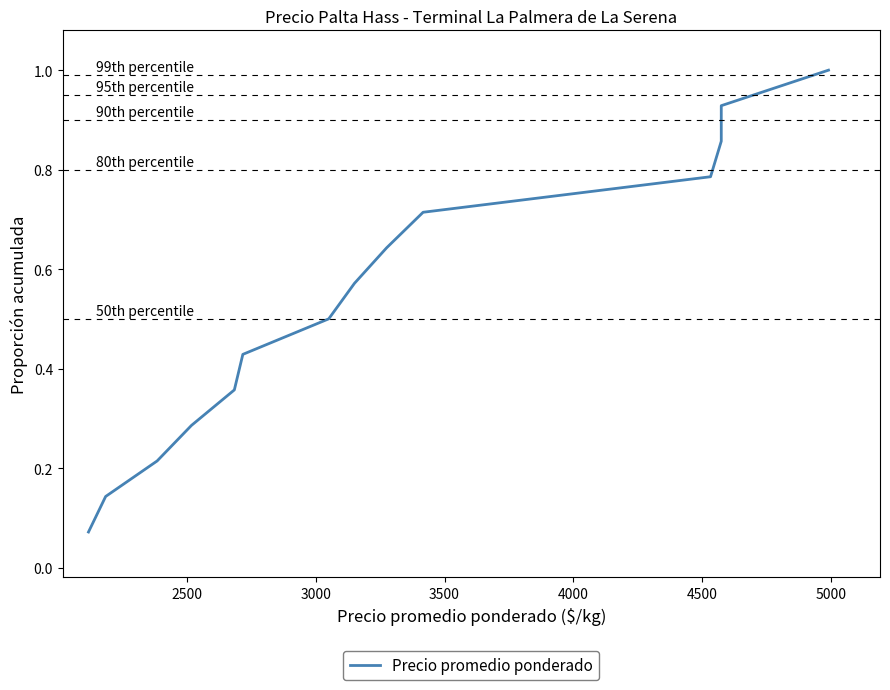

How many lines are shown in the chart?

1